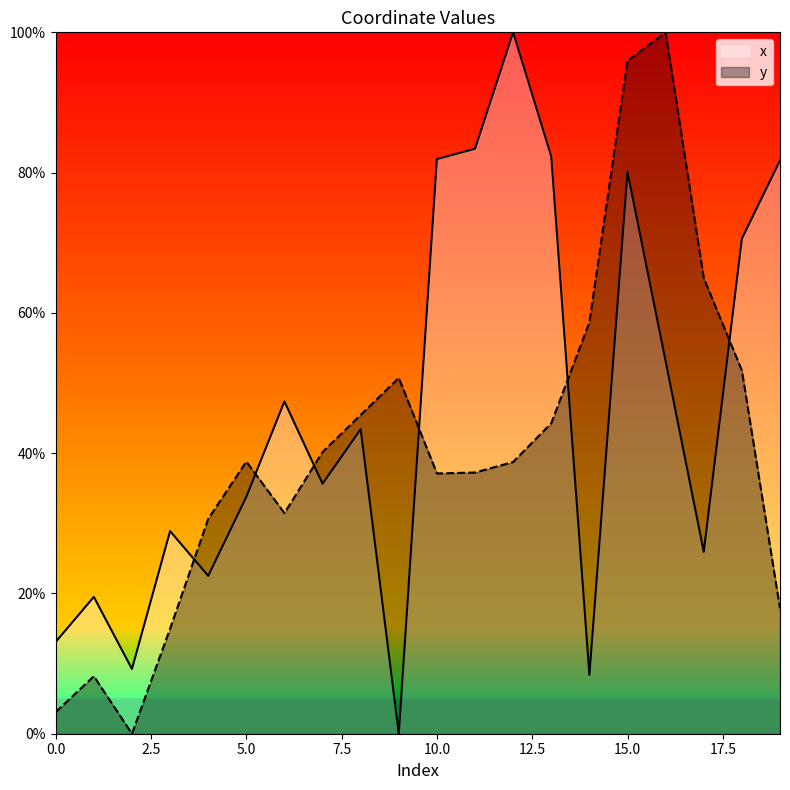

The x series shows 0.4 at 3. True or false?

False